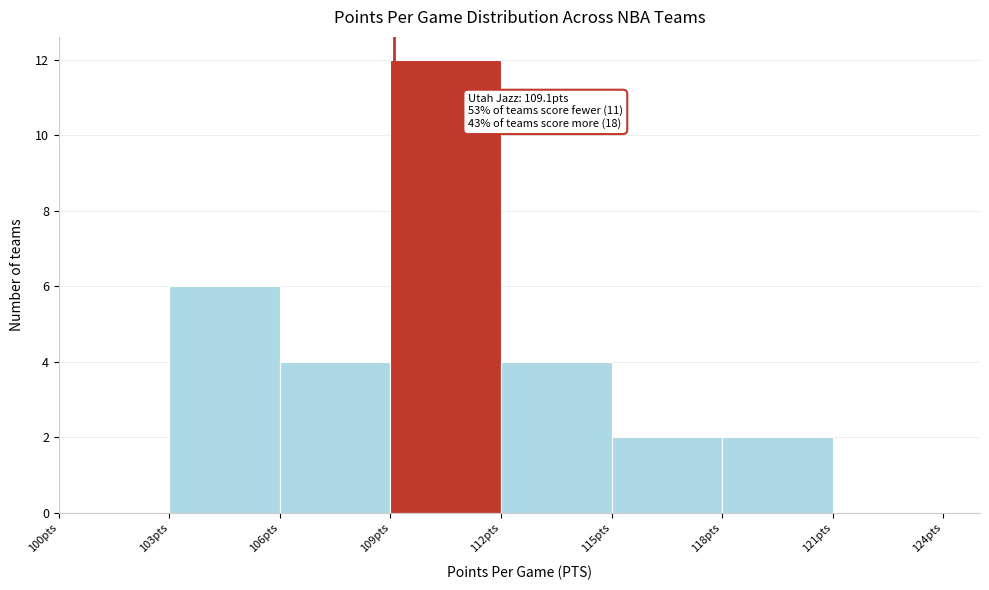

Which range on the x-axis has the tallest bar?

109 to 112